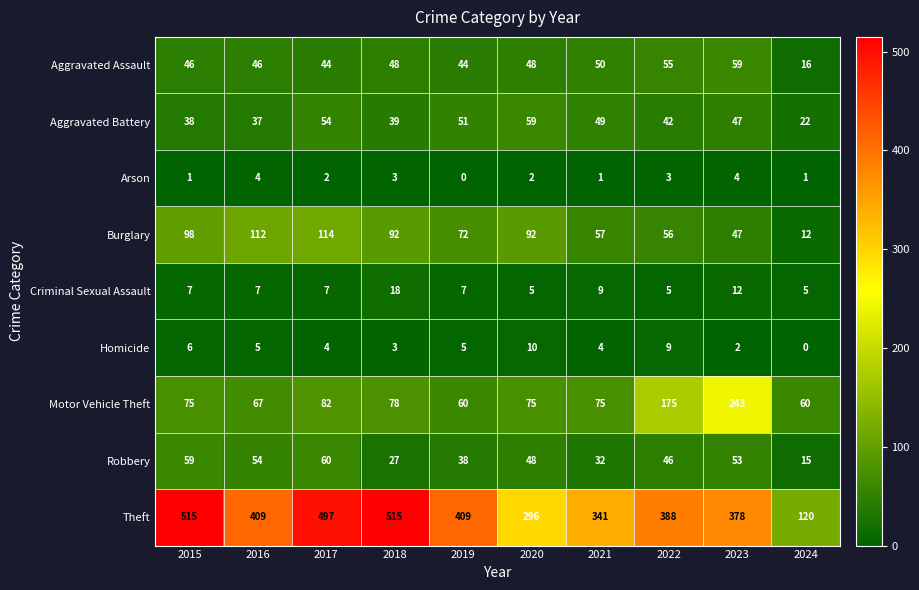

How many data points does each series have?

10